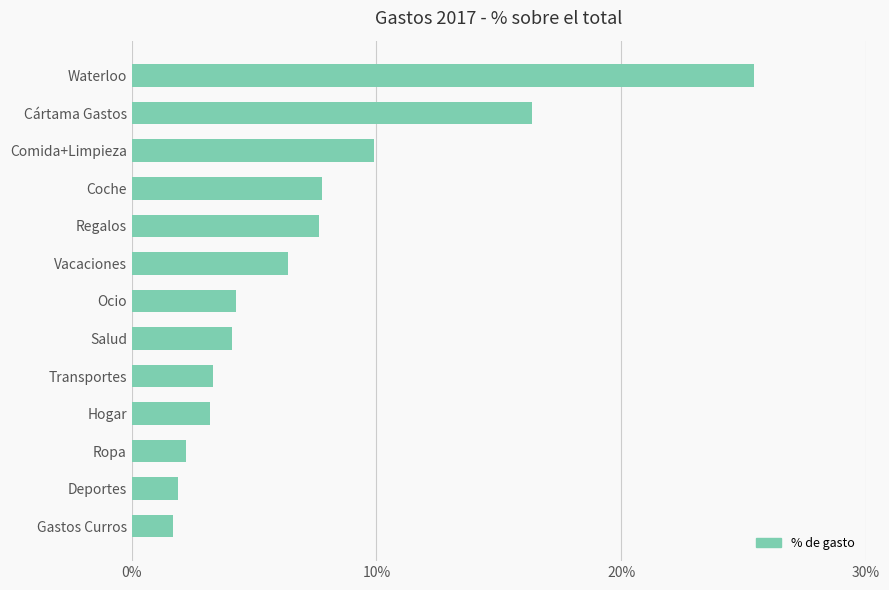

What is the greatest value displayed?

25.4